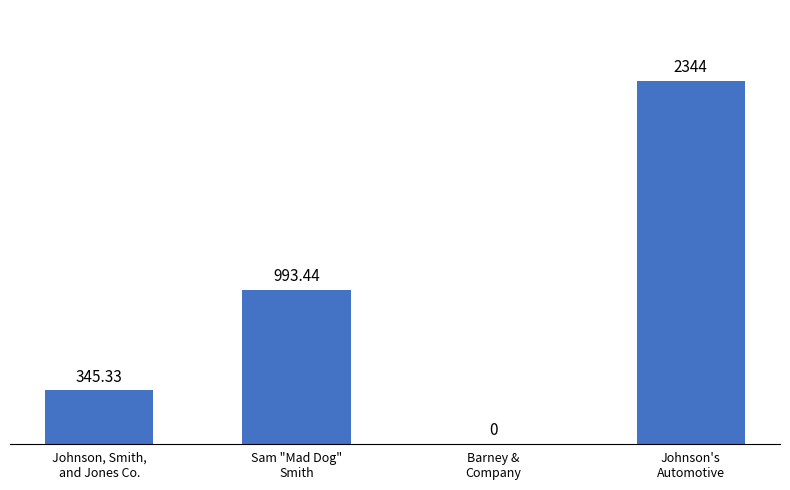

Count the number of data series in this chart.

1